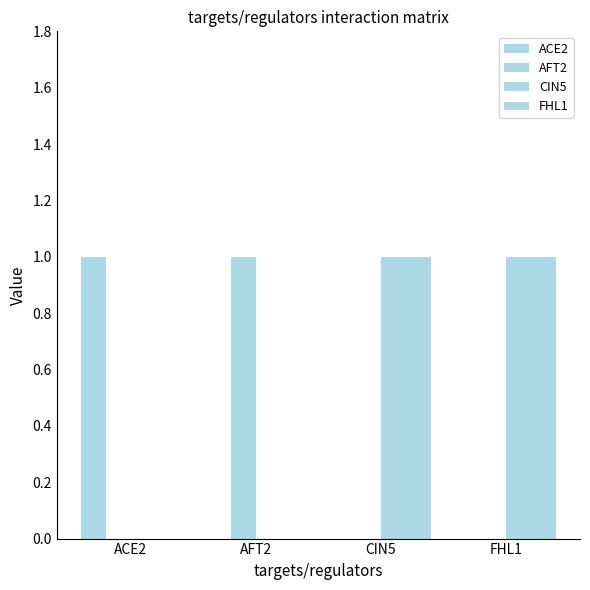

How many distinct data groups are displayed?

4